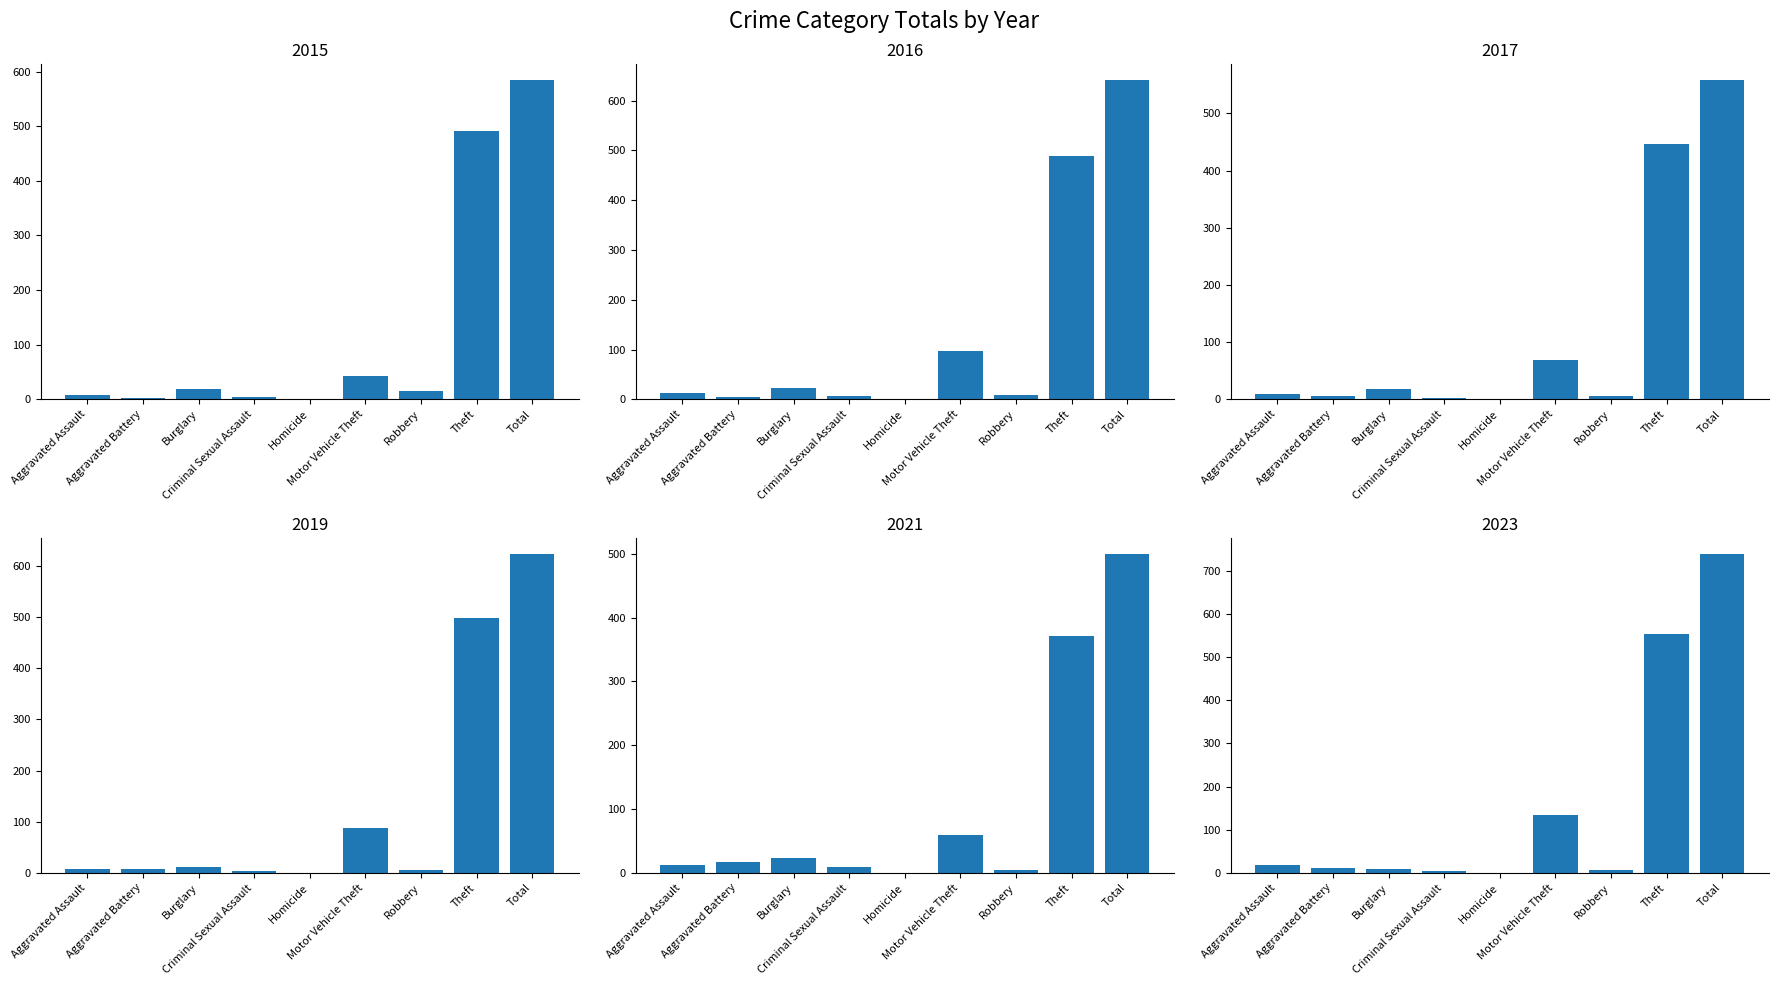

Rank the series by their maximum value, from highest to lowest.

2023, 2016, 2019, 2015, 2017, 2021